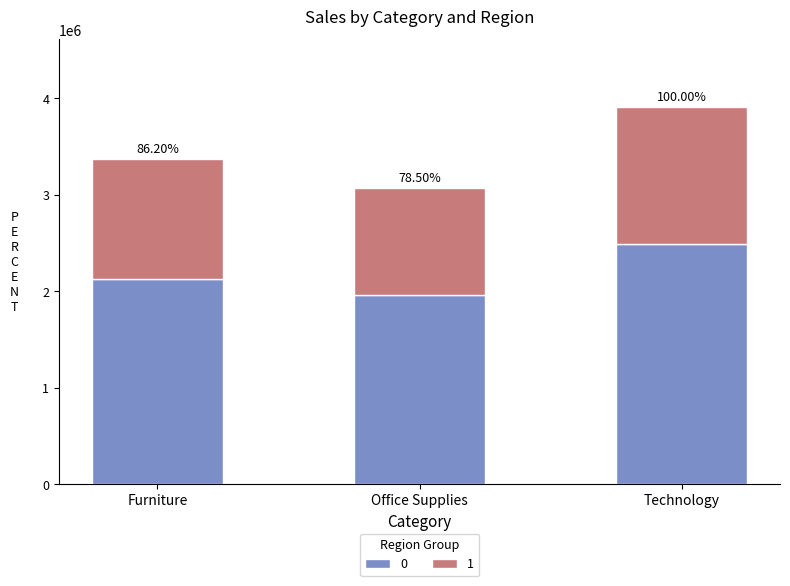

Does the chart contain any negative values?

No